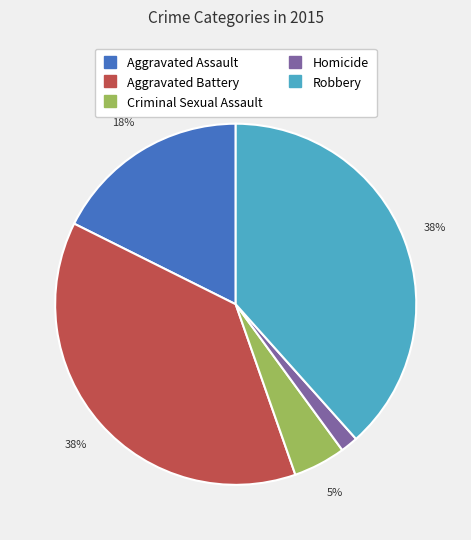

Is it true that Aggravated Assault is 3% of the pie?

False